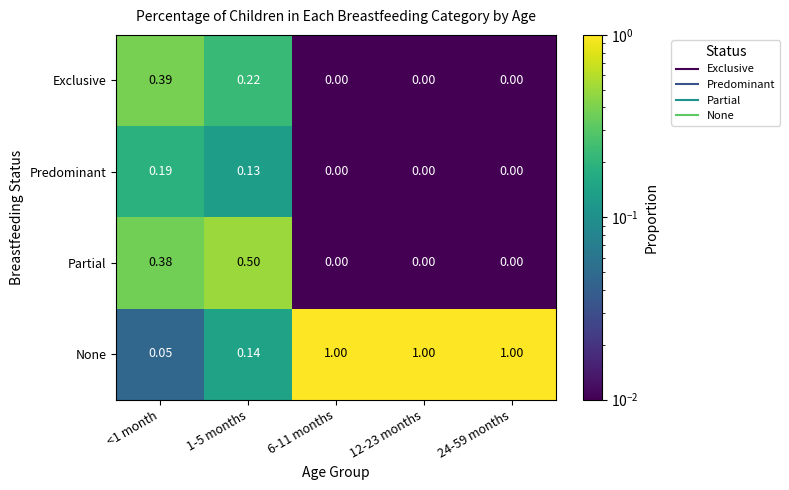

Between <1 month and 6-11 months, which series saw the biggest shift?

None